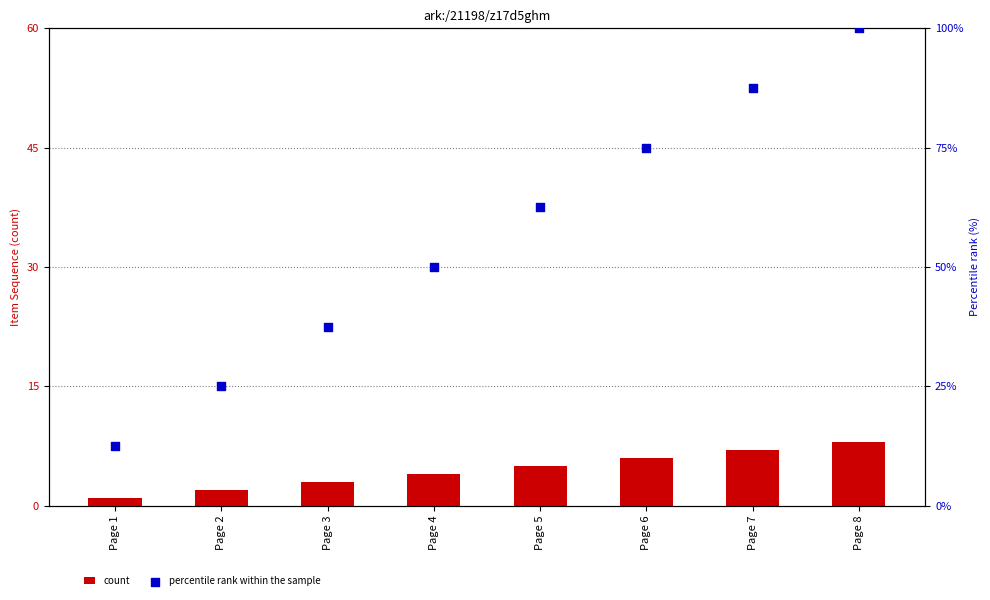

Which series has the widest spread of Y values?

percentile rank within the sample